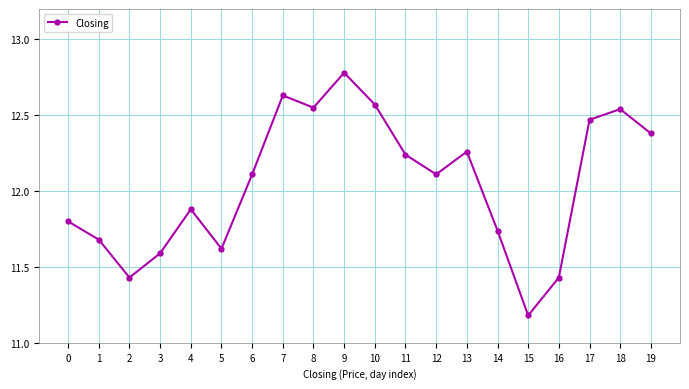

Approximately how many times larger is the value at 4 compared to 12?

1.0